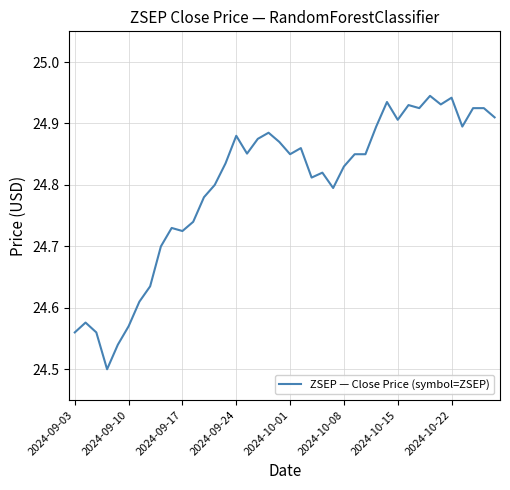

What is the difference between the maximum and minimum values?

0.4